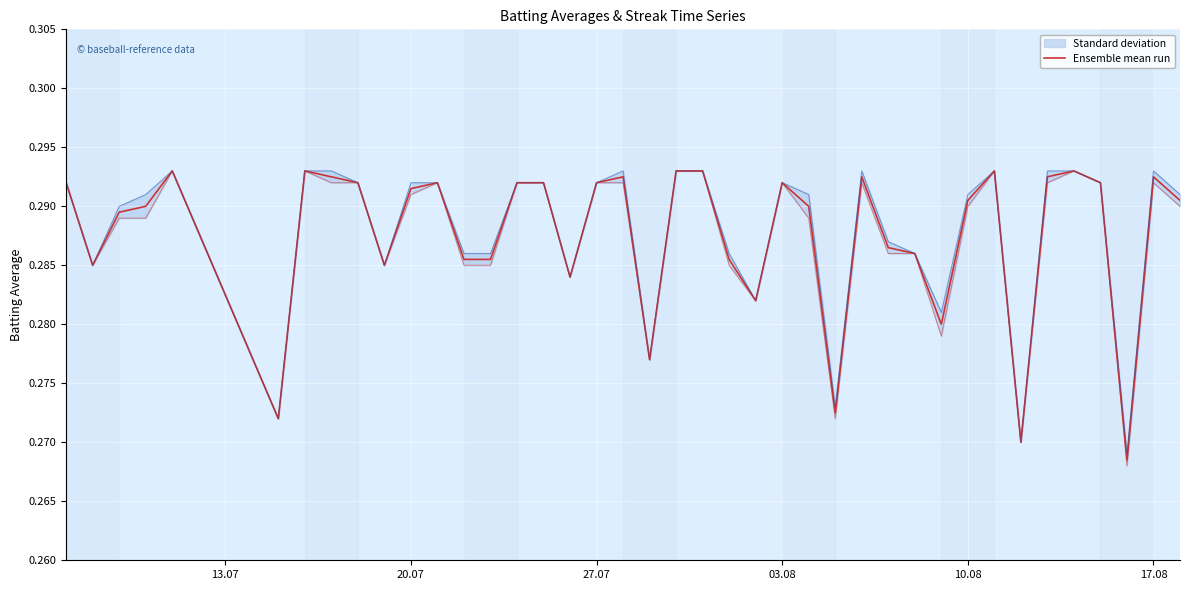

How many lines are shown in the chart?

3